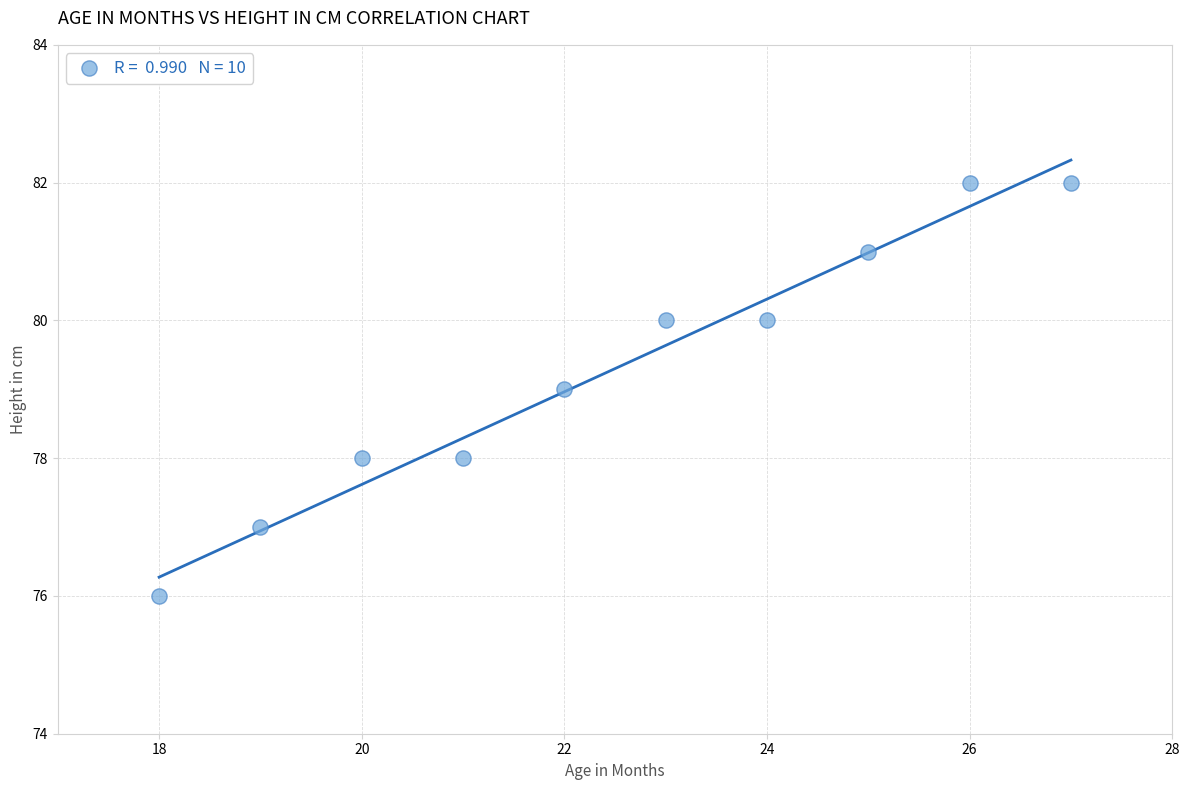

What is the average Y value?

79